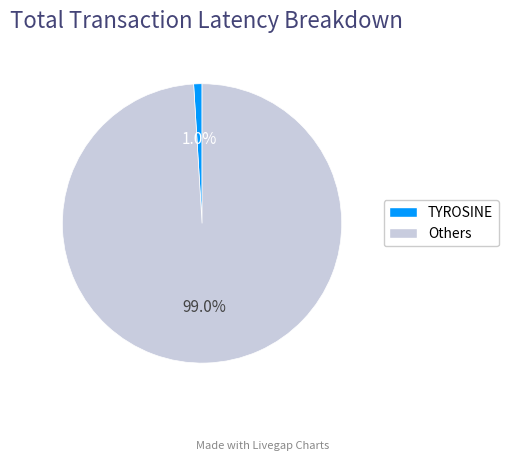

Does any single category account for the majority?

Yes